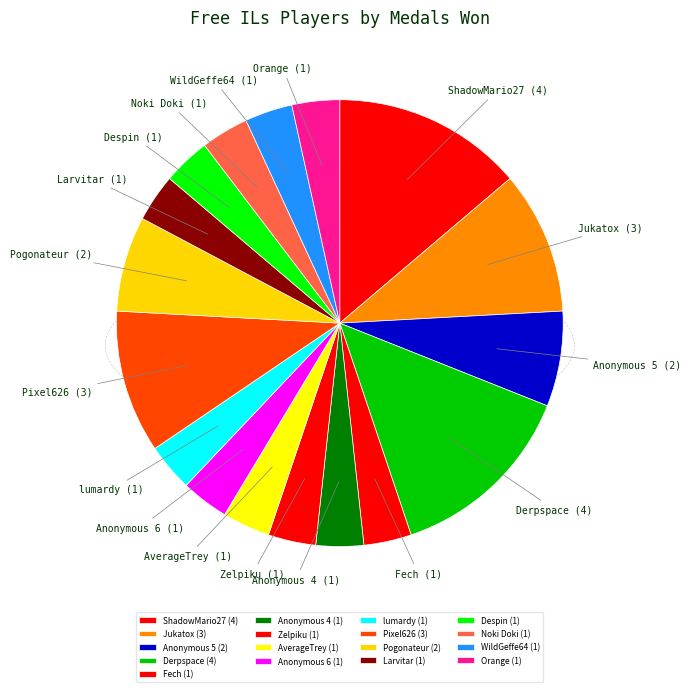

Is the sum of Despin and Zelpiku greater than half?

No